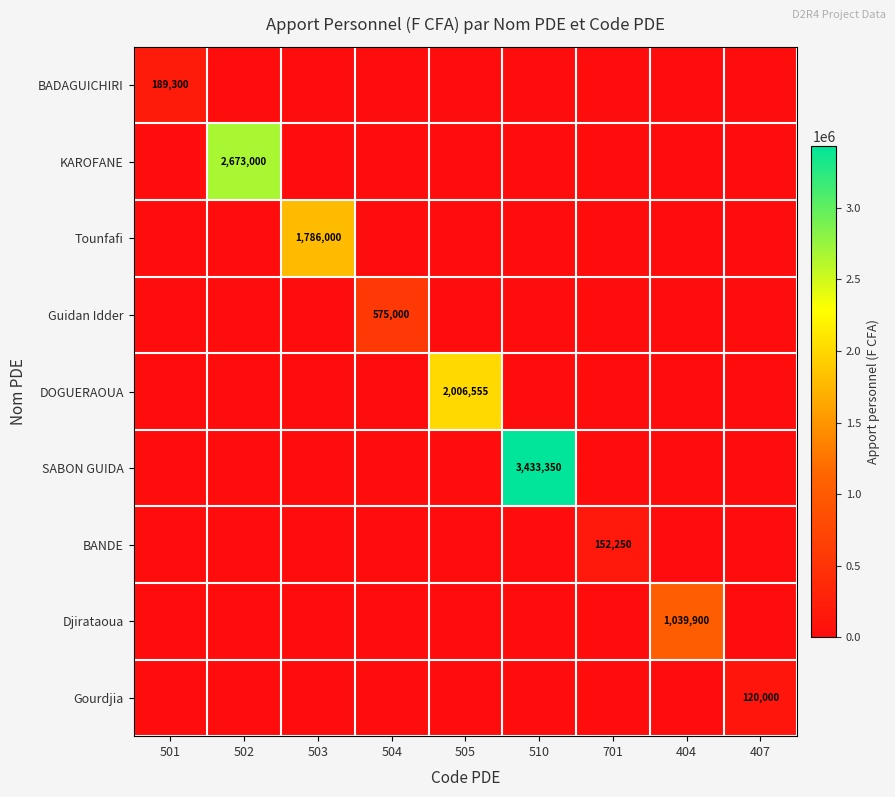

What is the approximate value of Guidan Idder at 504, to the nearest 10?

575000